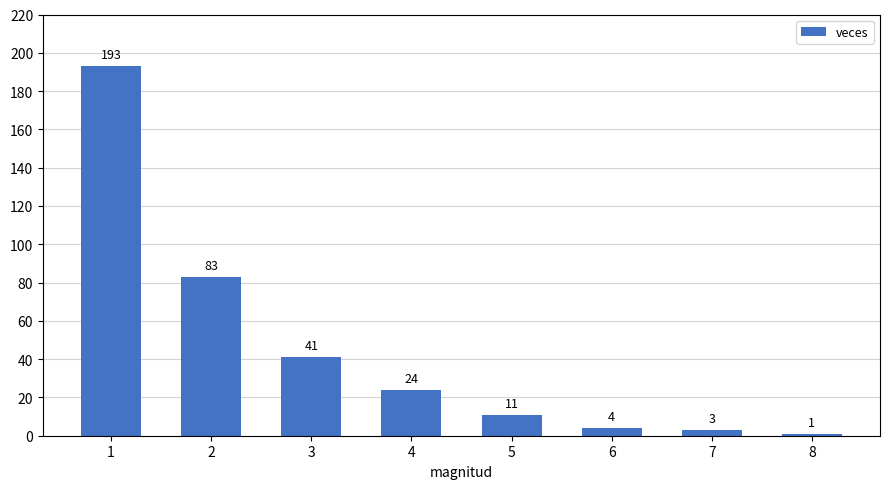

Does the chart contain stacked bars?

No